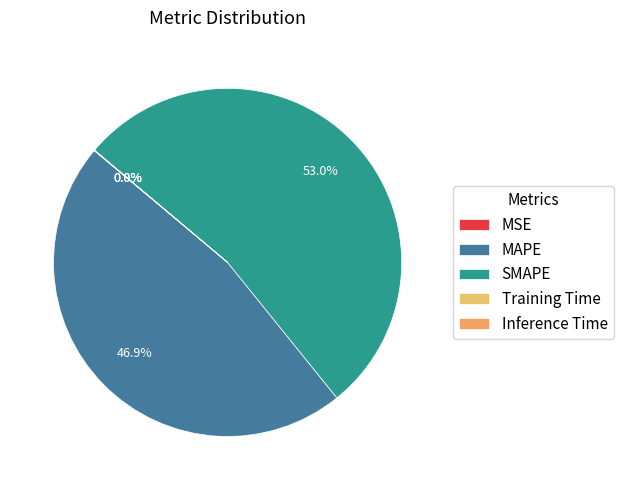

To the nearest percent, what is the difference between the largest and smallest slice percentages?

53%